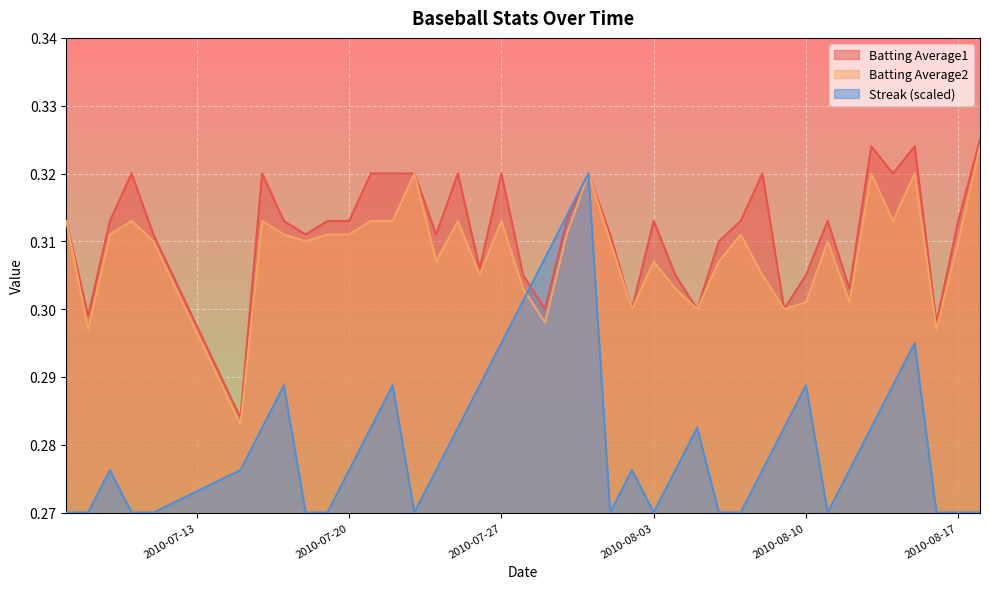

The Batting Average1 series shows 0.5 at 2010-07-17. True or false?

False